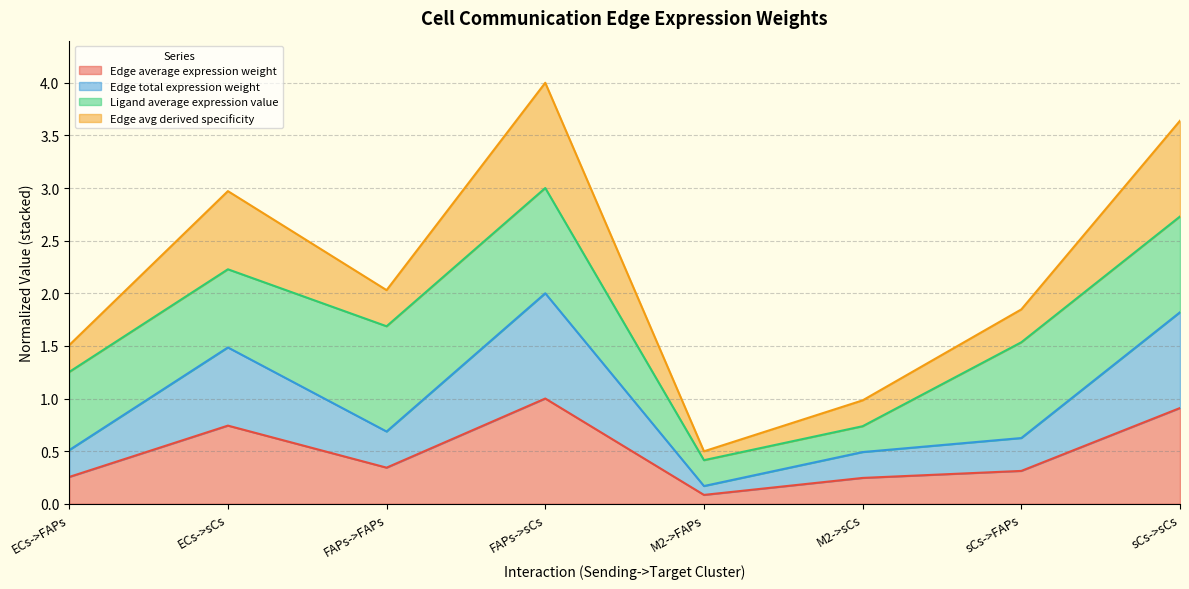

True or false: Edge avg derived specificity has a value of 1.5 at ECs->FAPs.

True